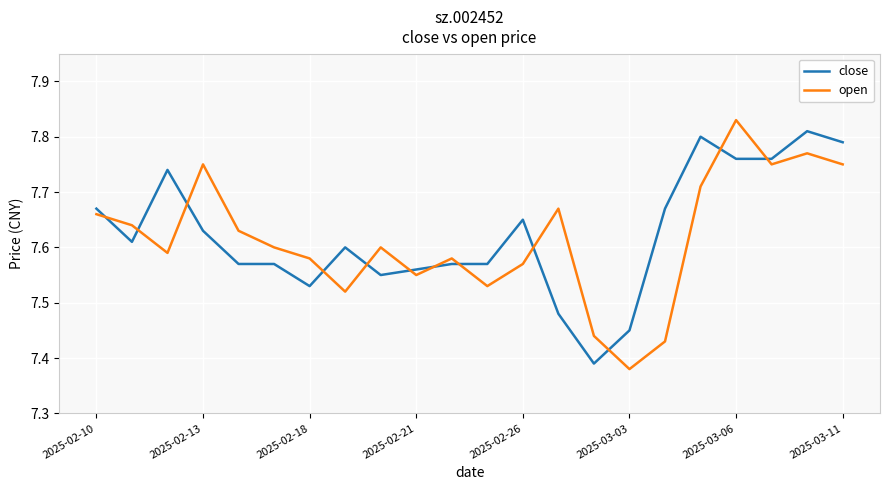

True or false: close and open intersect in this chart.

True